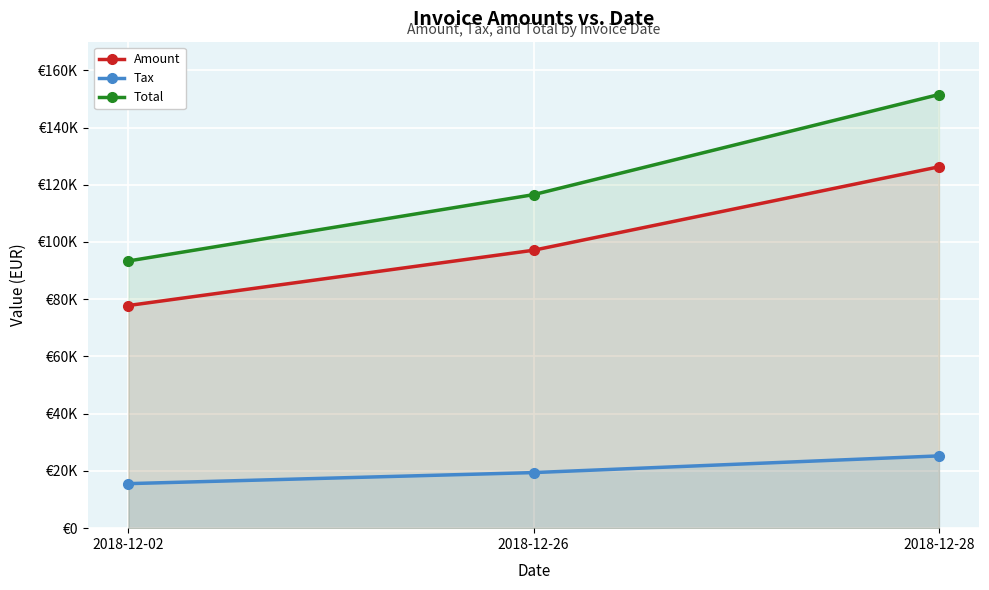

List the labels in order of Total value, largest first.

2018-12-28, 2018-12-26, 2018-12-02